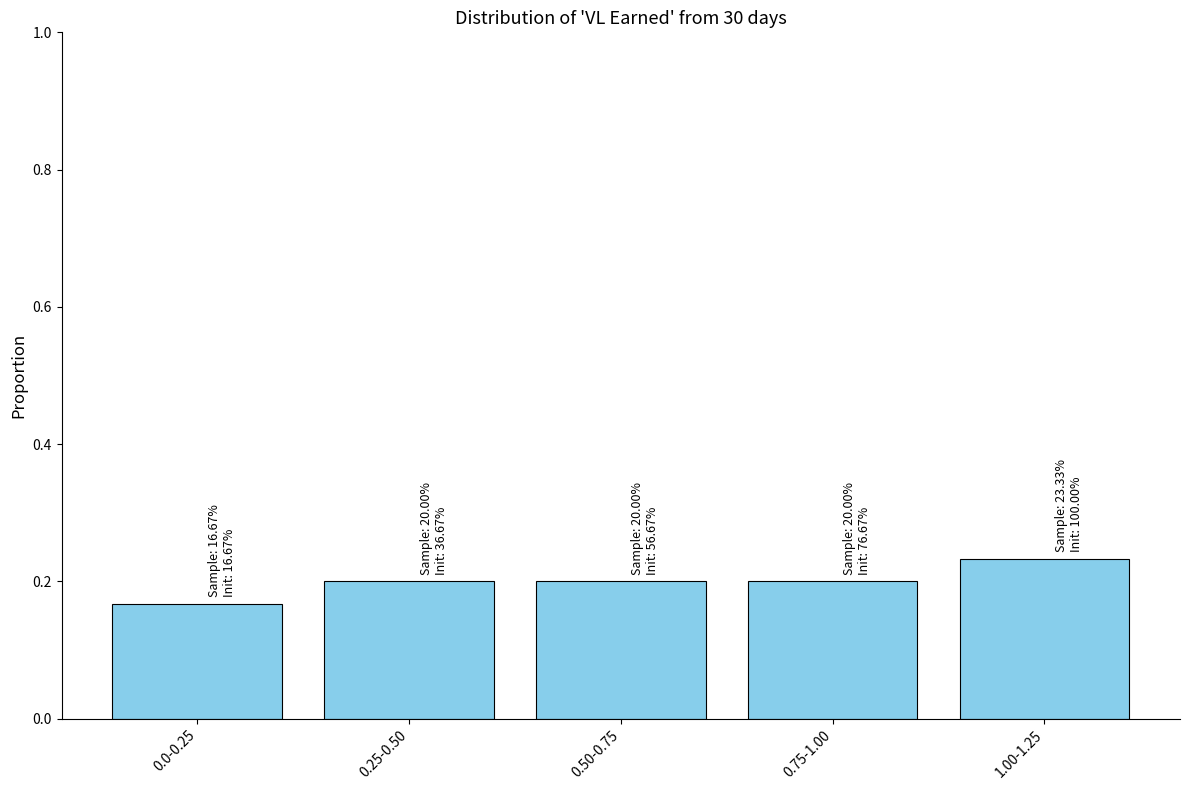

How many values are between 0 and 1?

5